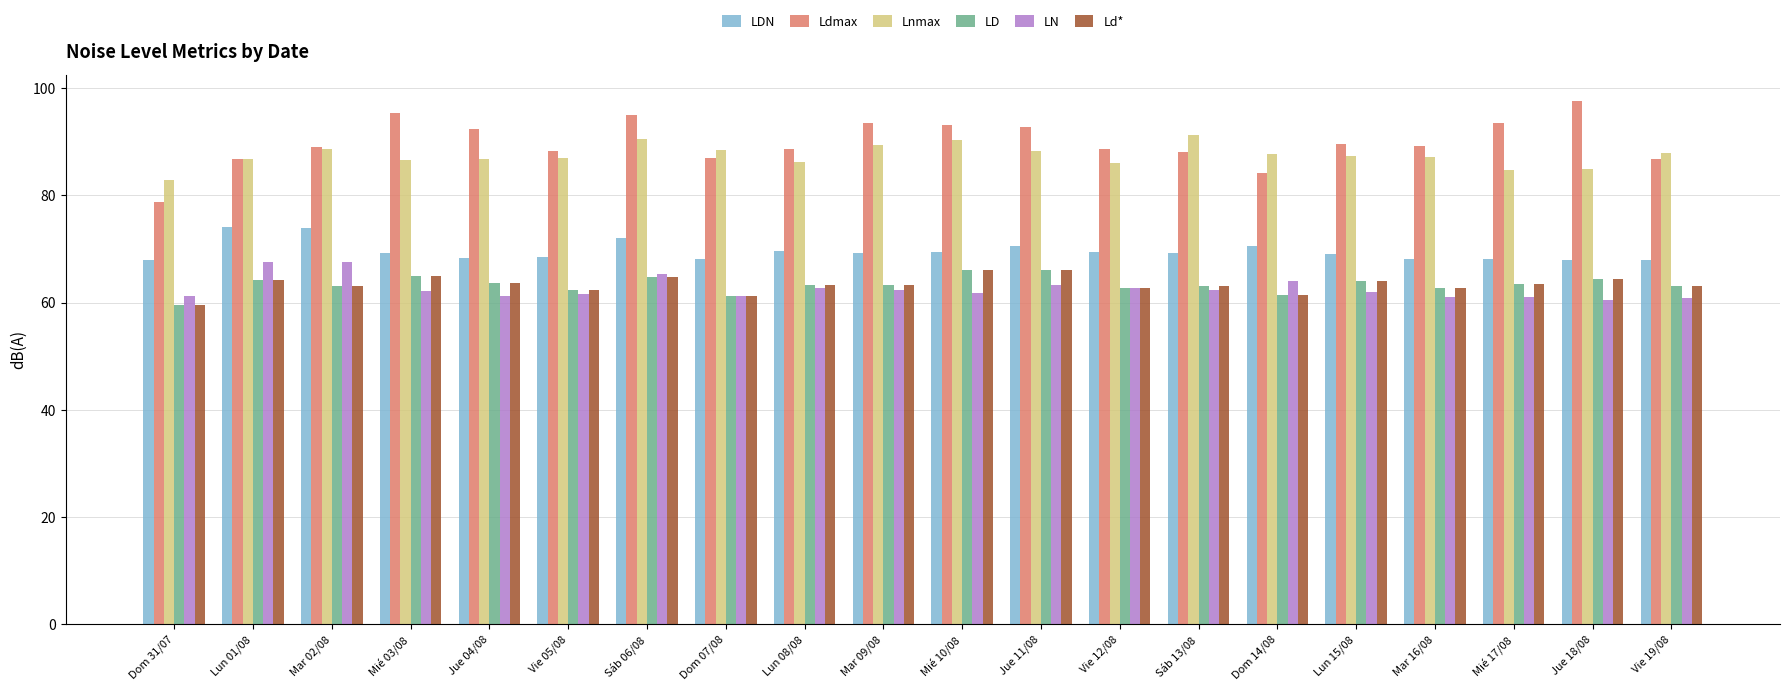

Count the number of categories in the chart.

20